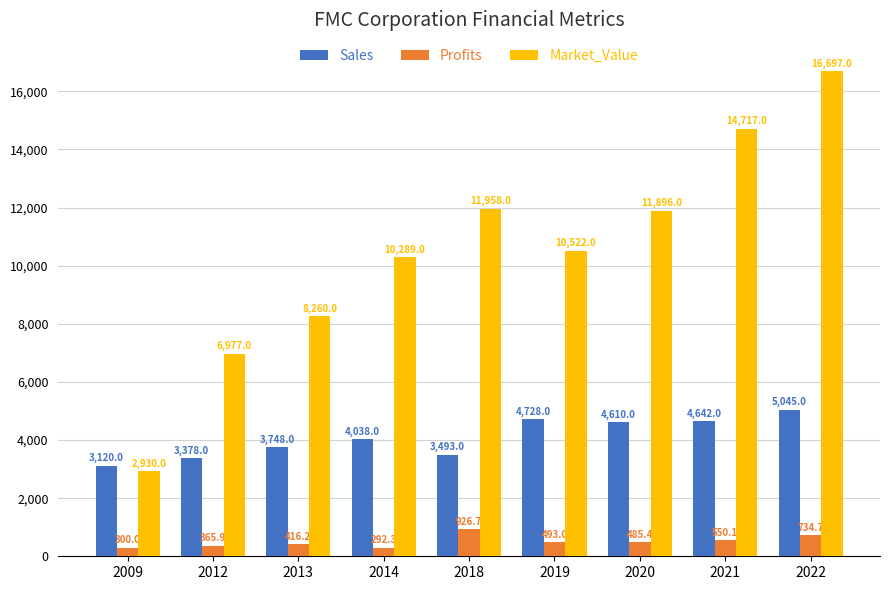

What is the value of the Sales bar at the 6th from the left?

4728.0